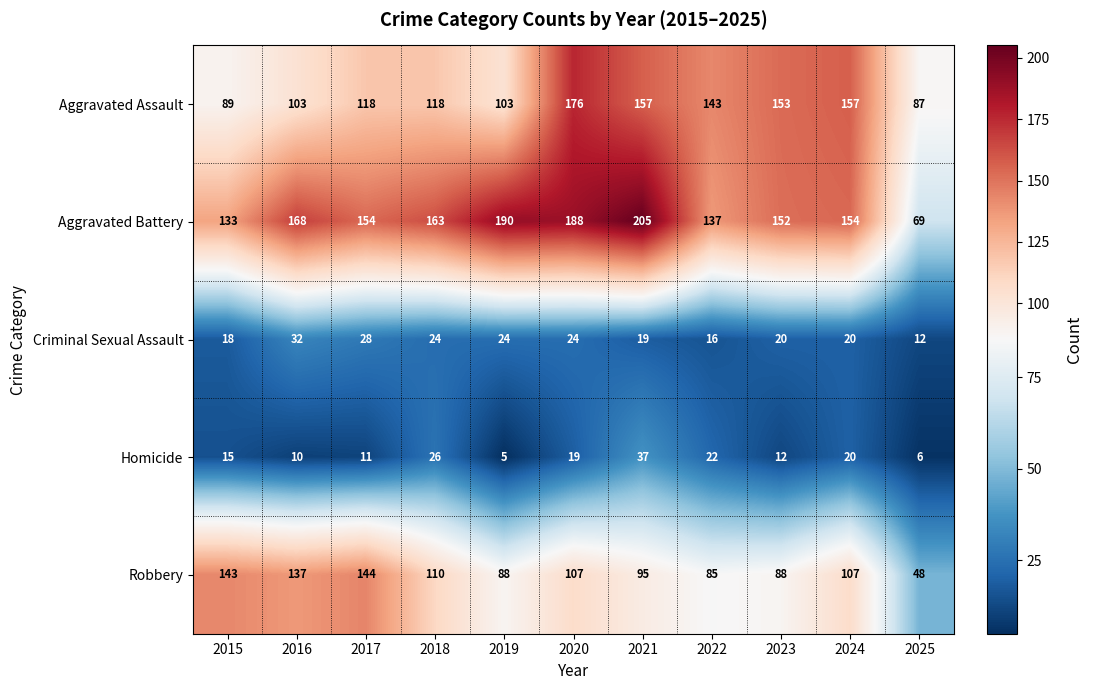

How many values in the Aggravated Battery series are below 154?

4